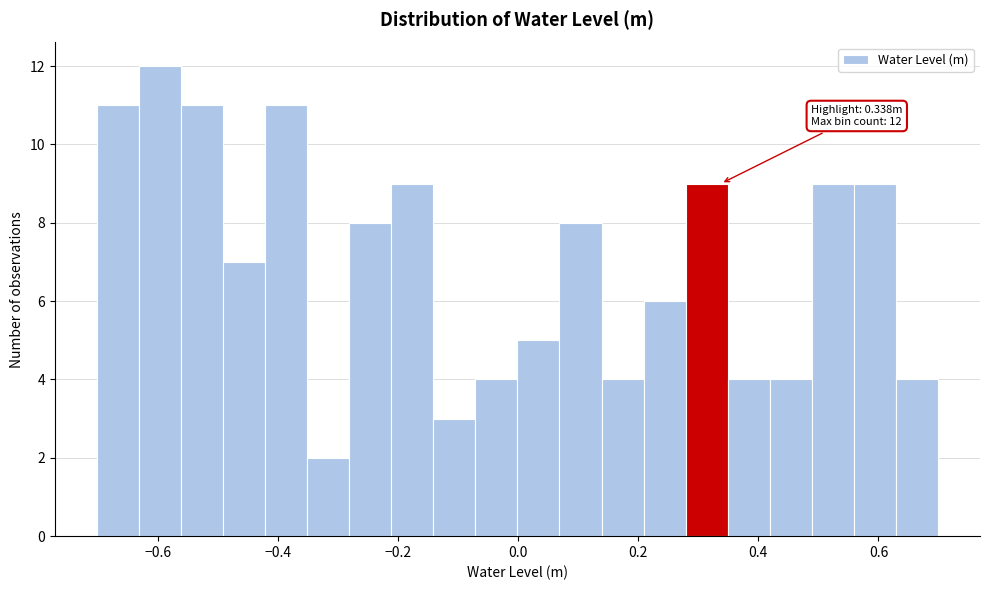

Read against the x-axis, roughly where is the centre of the tallest bar?

-0.60